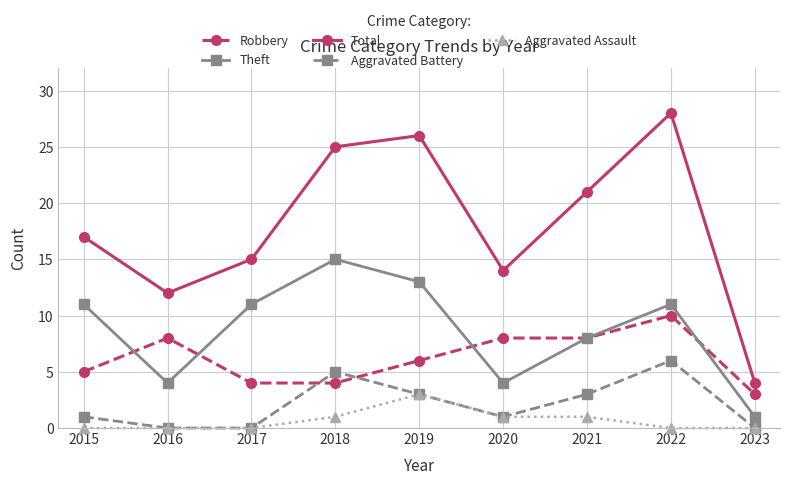

True or false: Aggravated Assault and Theft cross at least once.

False